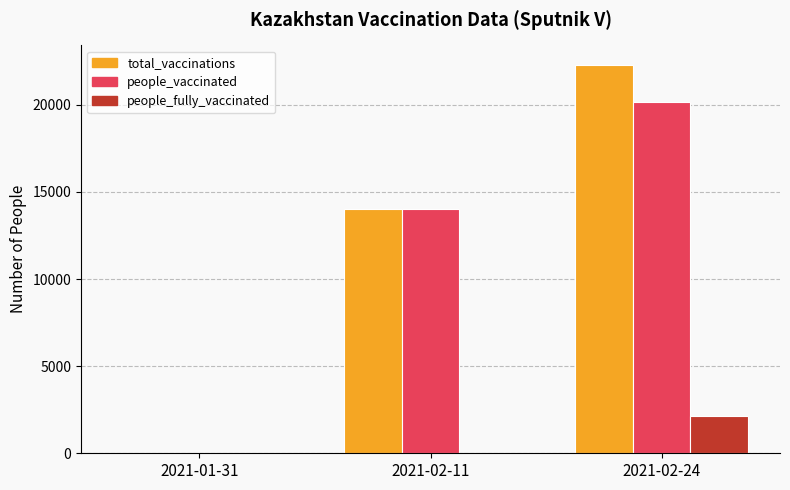

Between 2021-01-31 and 2021-02-24, which series saw the biggest shift?

total_vaccinations